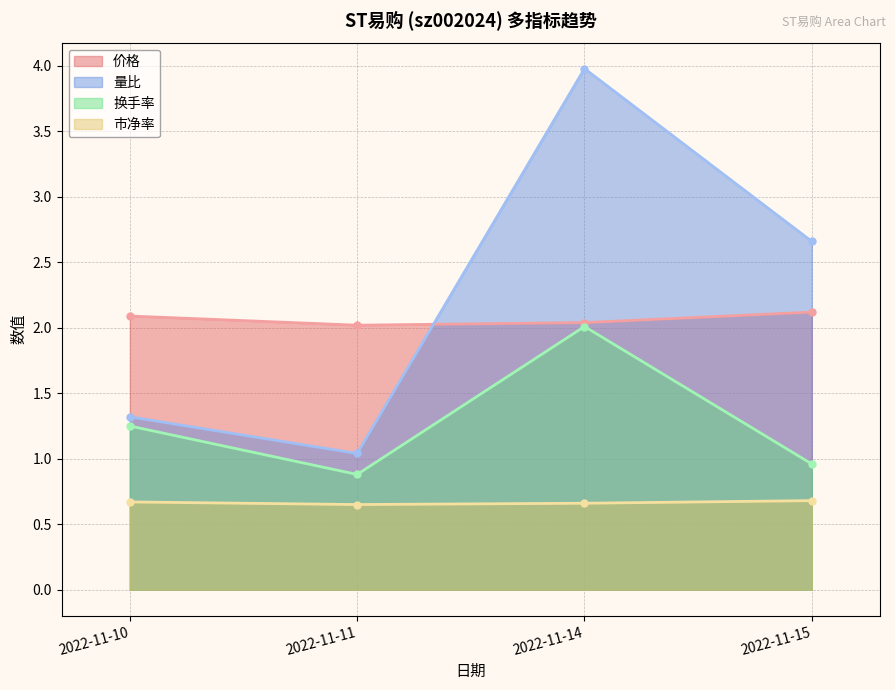

True or false: 量比 and 市净率 cross at least once.

False